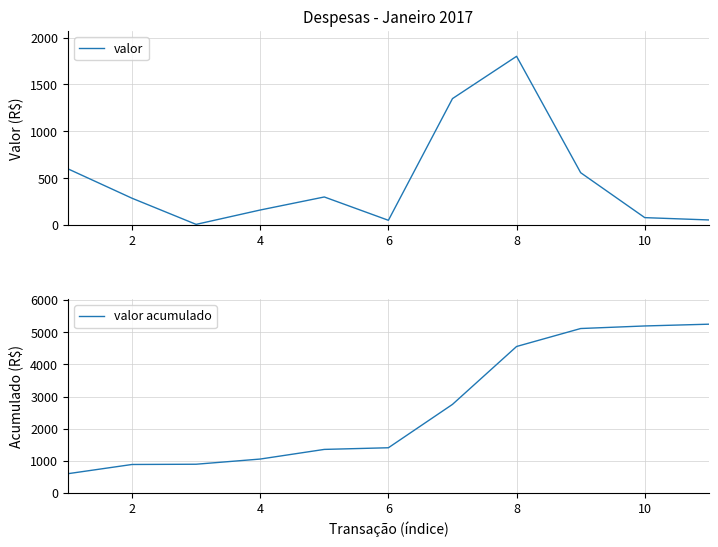

What is the approximate value of valor acumulado at 8?

4555.6